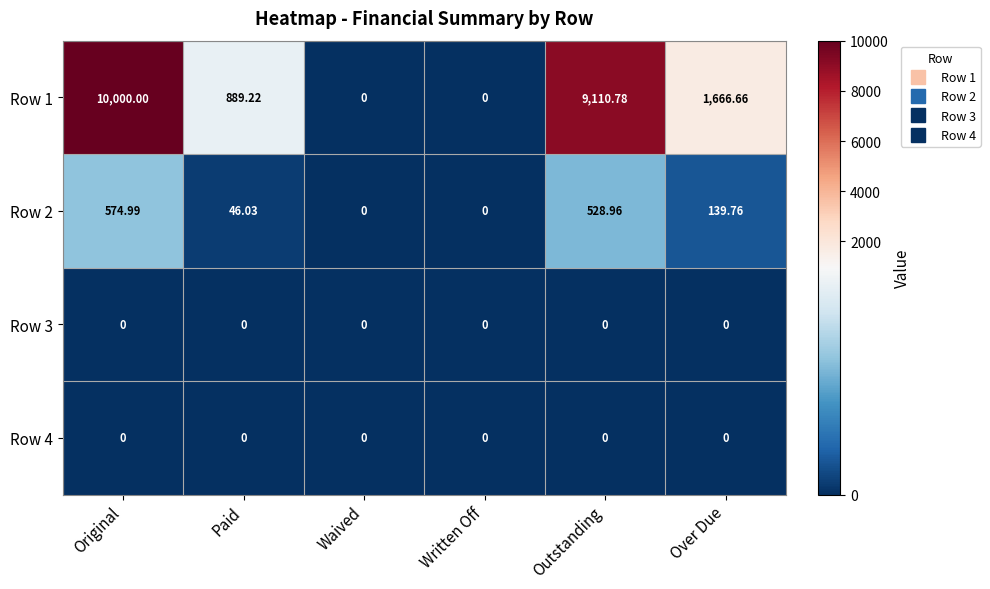

What is the greatest value displayed?

10000.0